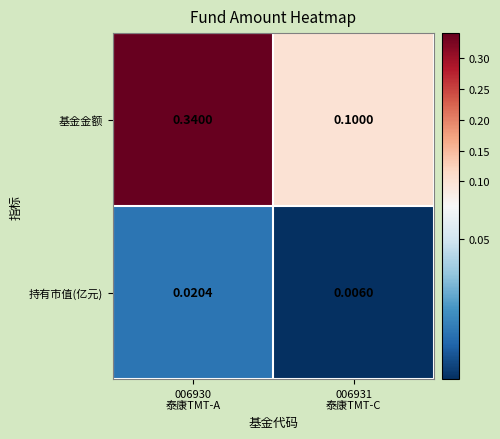

List the series in order of their overall mean, lowest first.

持有市值(亿元), 基金金额